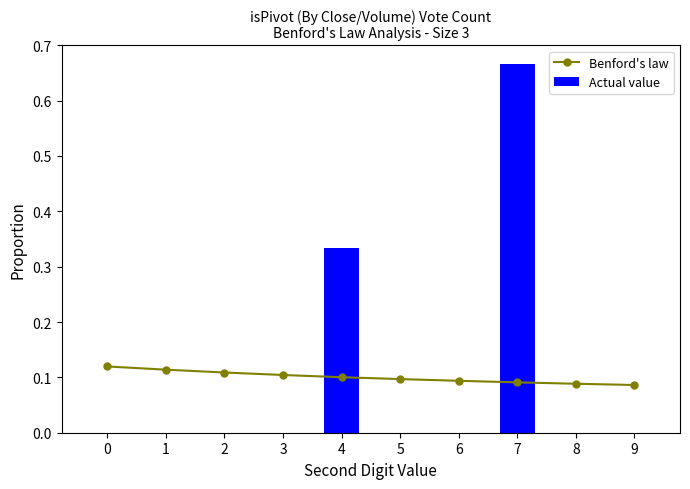

At which label is Benford's law closest to 0?

9